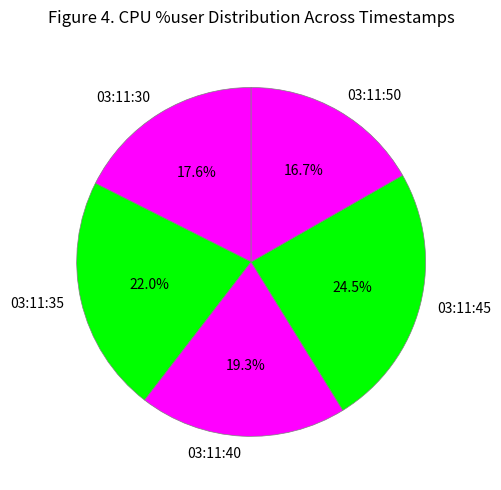

Which category has the smallest portion of the pie?

03:11:50